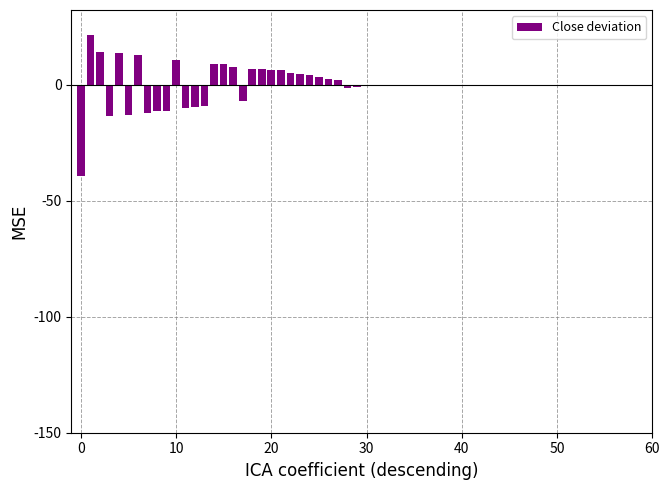

What is the value of the 19th bar from the left?

7.0